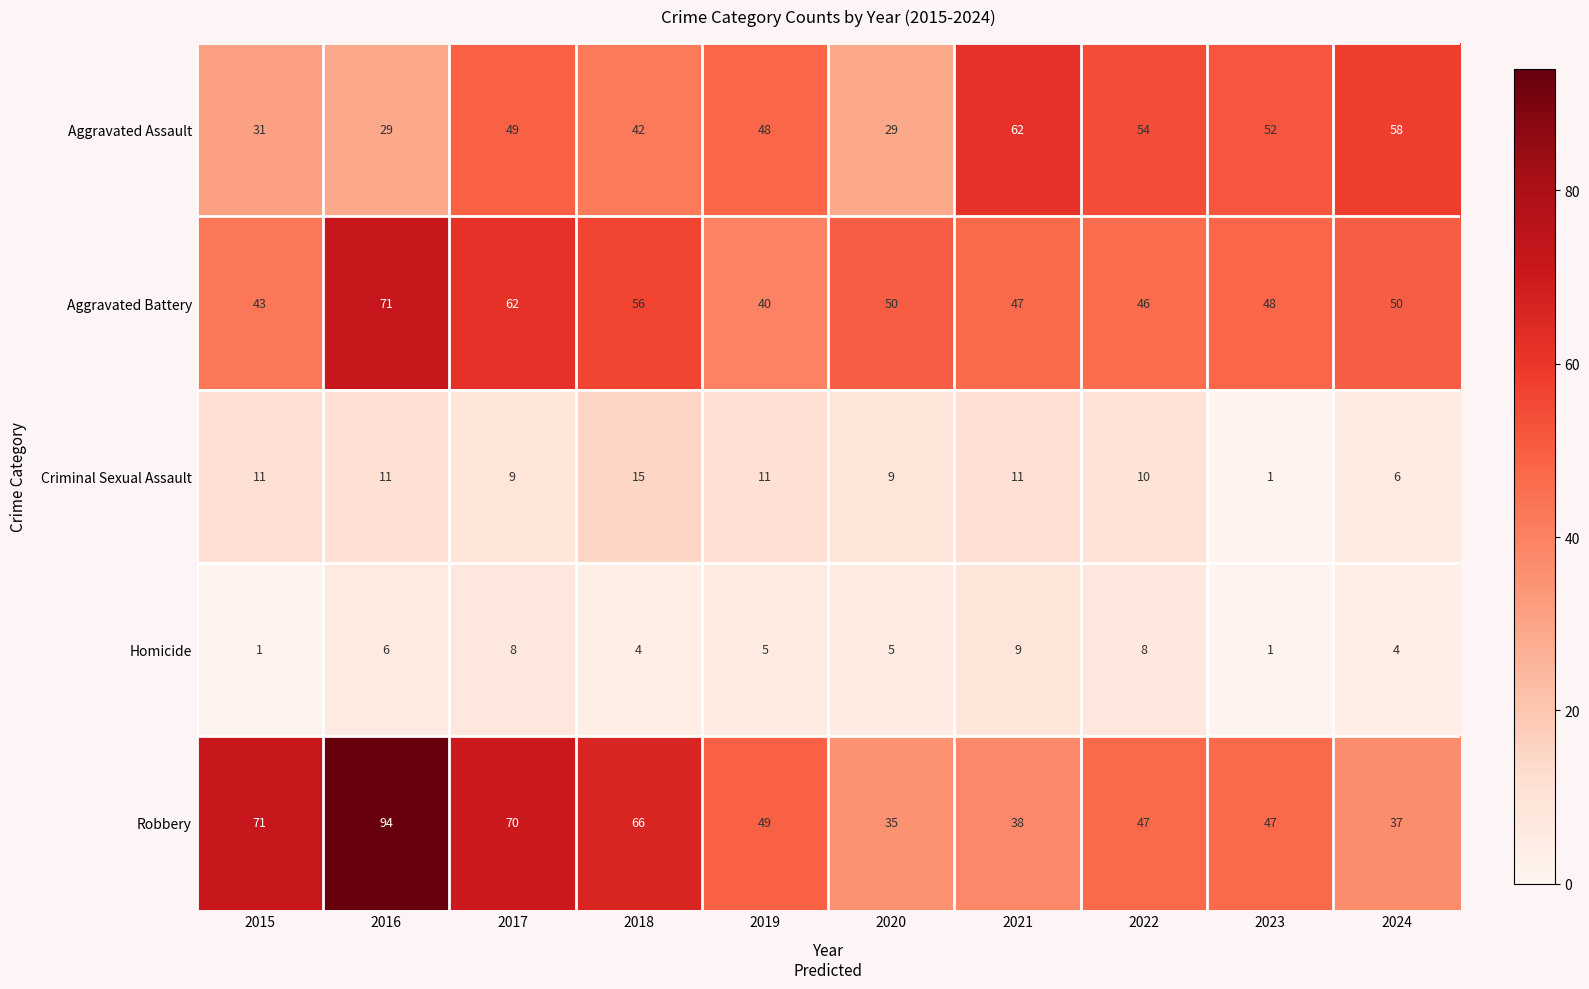

How many values in the Aggravated Battery series are below 50?

5